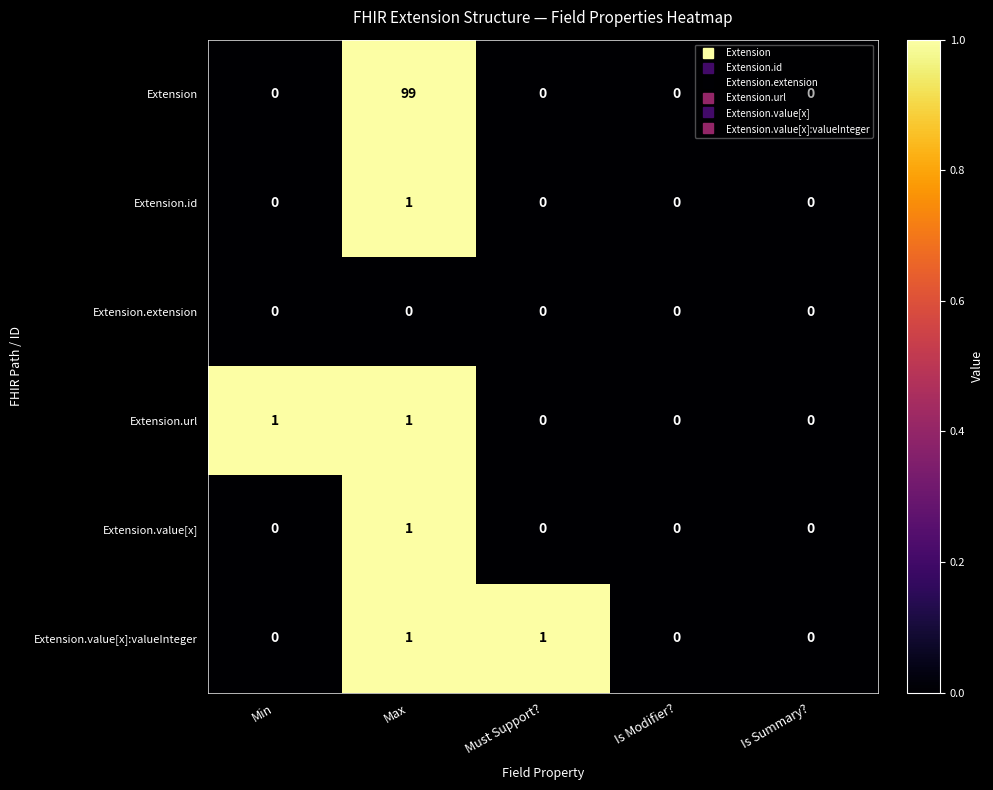

How many series are shown in this chart?

6